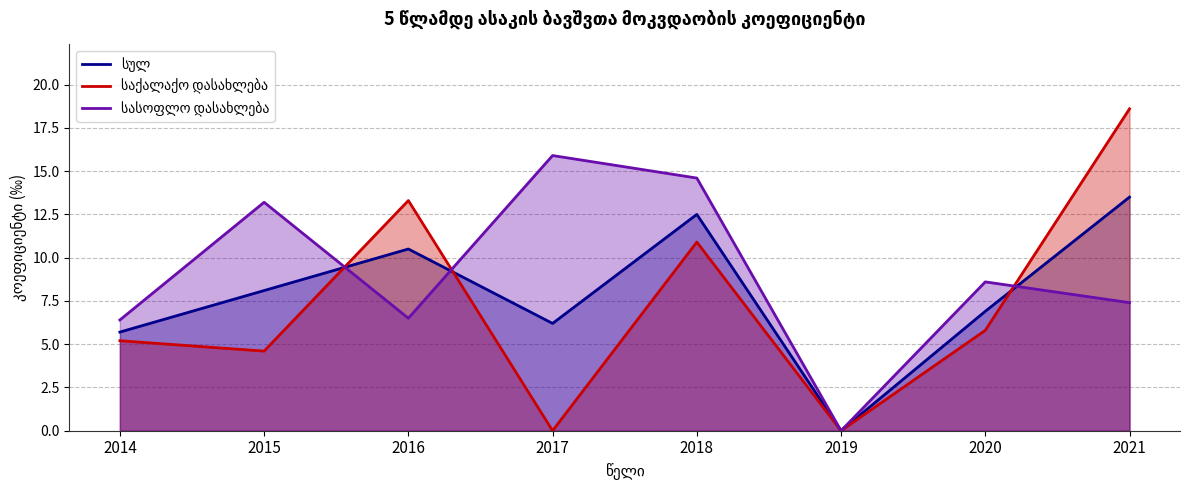

At which category is the sum across all series the highest?

2021